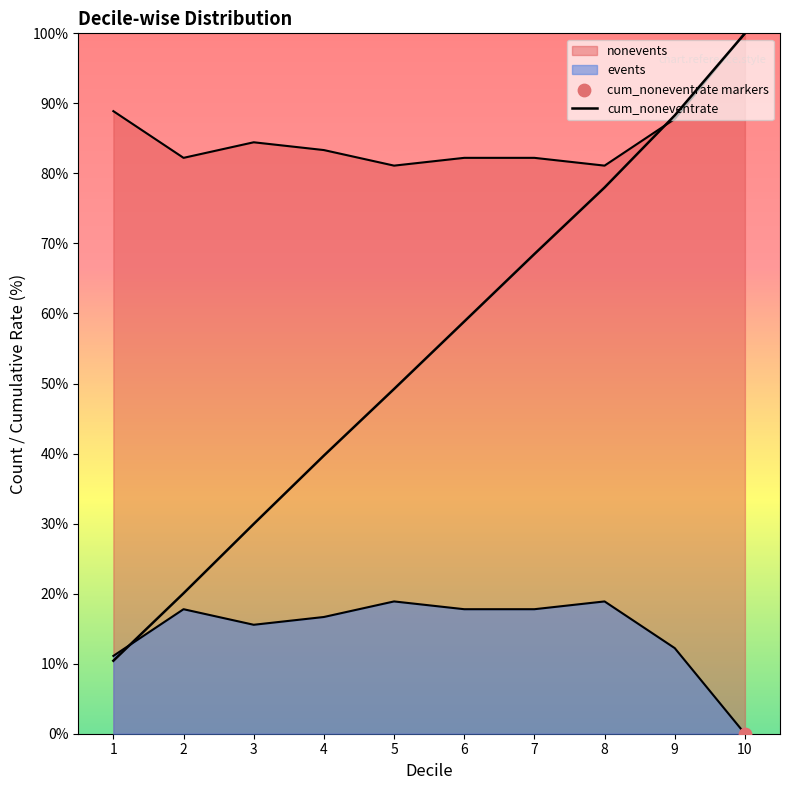

Which series has the widest spread of Y values?

cum_noneventrate